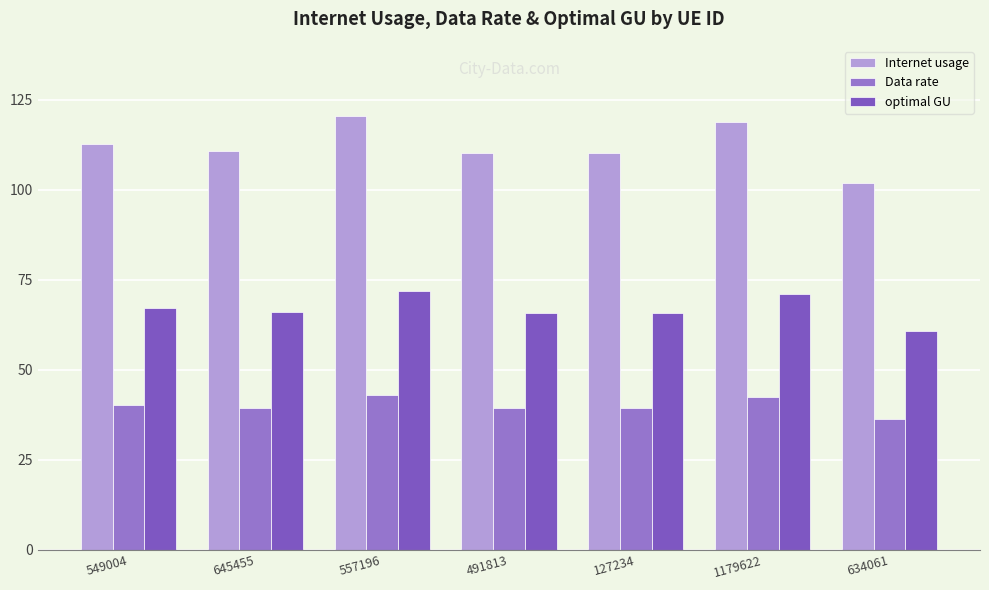

Between 634061 and 491813, which is larger?

491813